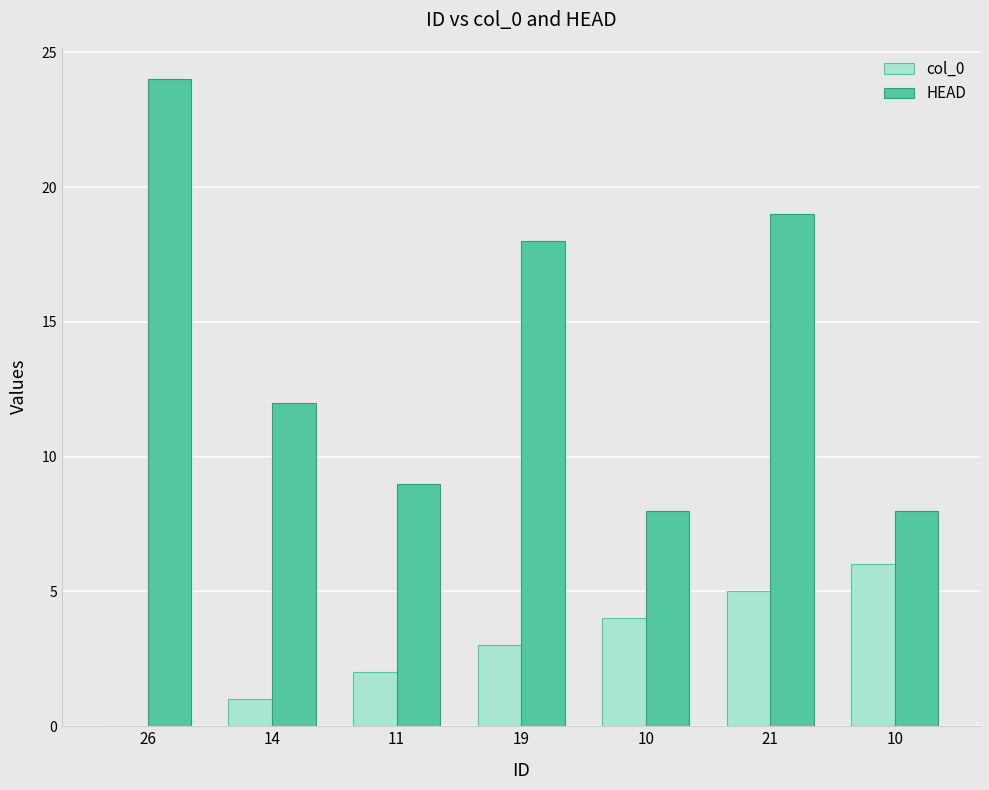

Which series changed the most between 10 and 21?

HEAD